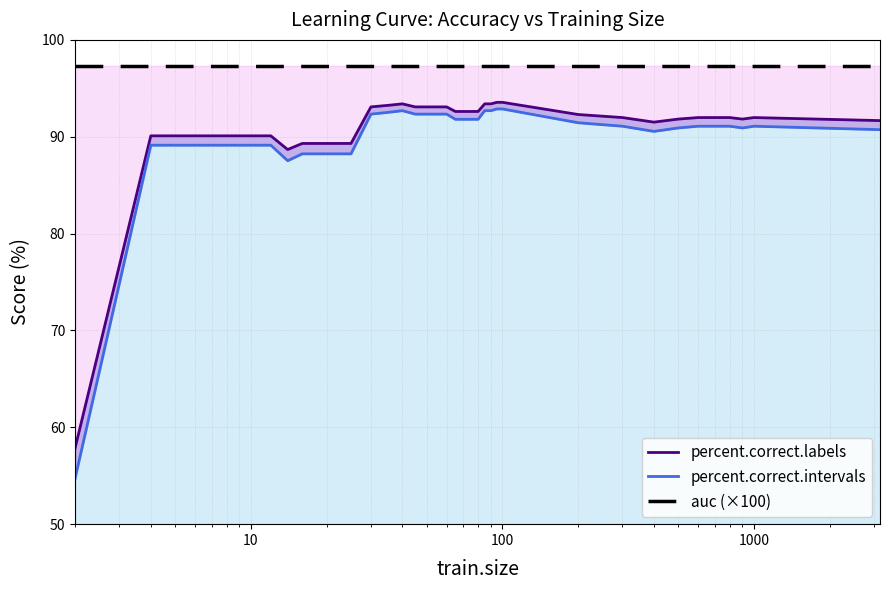

True or false: auc (×100) and percent.correct.labels cross at least once.

False